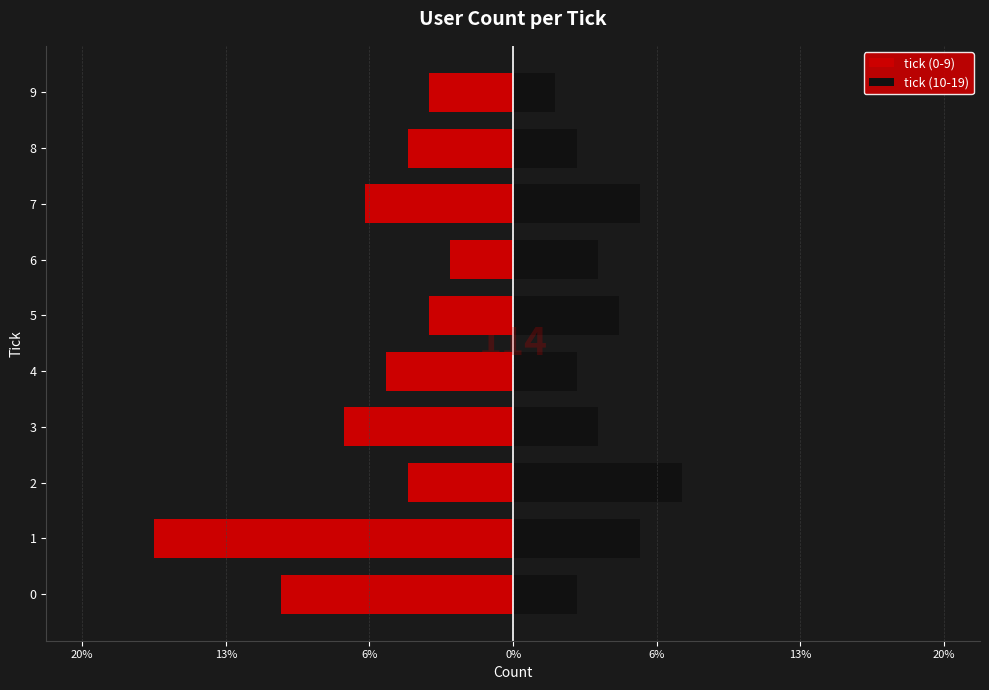

What is the highest value of the tick (10-19) series?

8